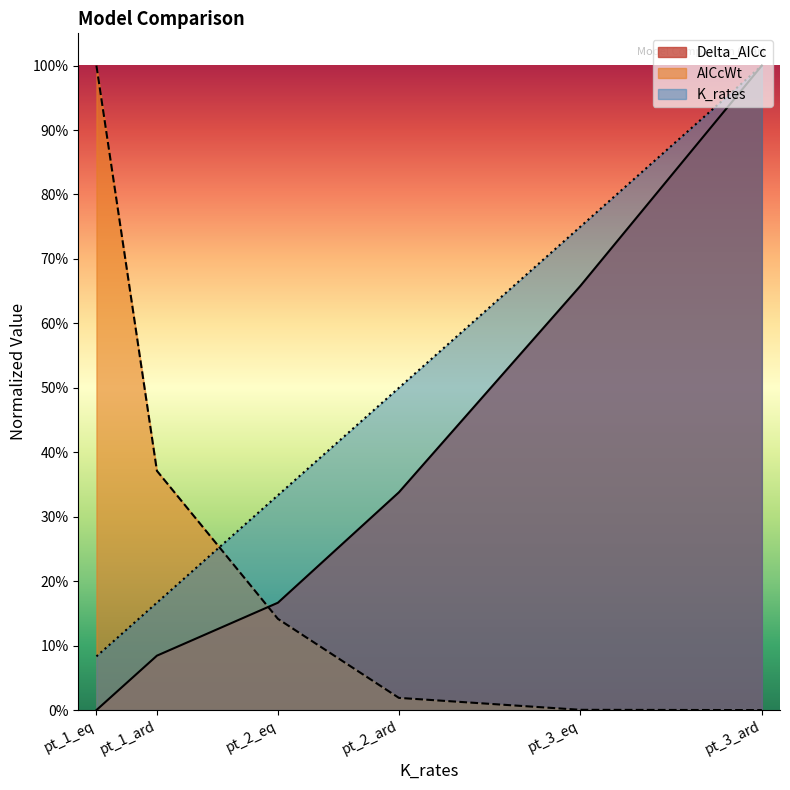

True or false: Delta_AICc and AICcWt intersect in this chart.

True